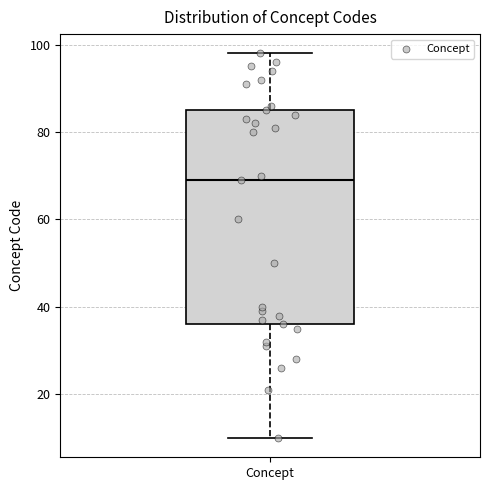

Read this box plot against the y-axis: the position of the median line, the range covered by the box, and the ends of both whiskers. The values are not printed on the chart, so give them approximately, as read against the axis.

median 70, box 36 to 86, whiskers 10 to 98